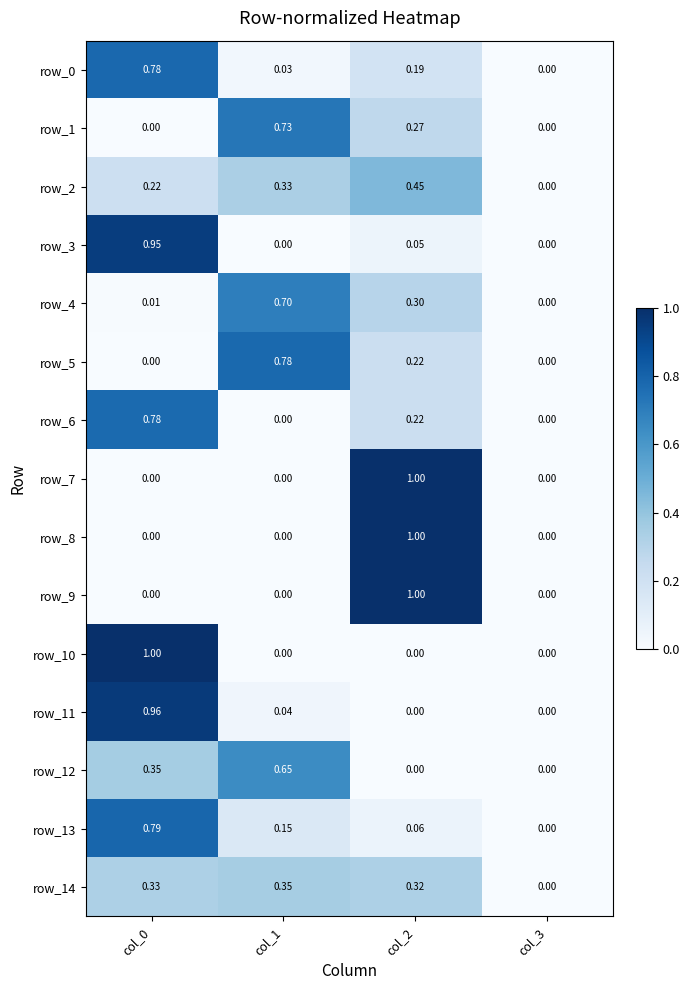

Is the value of row_13 at col_1 greater than the value of row_2 at col_2?

No